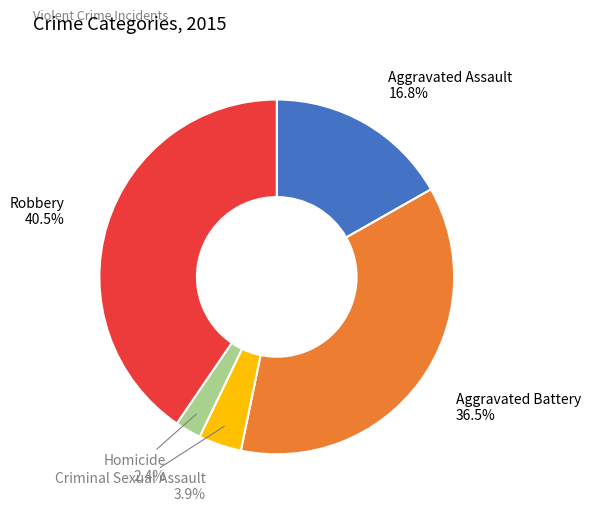

Rank the categories by value from lowest to highest.

Homicide, Criminal Sexual Assault, Aggravated Assault, Aggravated Battery, Robbery